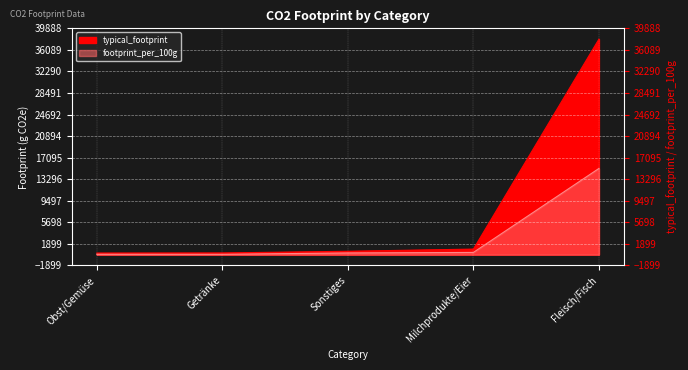

What is the spread (max minus min) of values at Sonstiges?

298.1